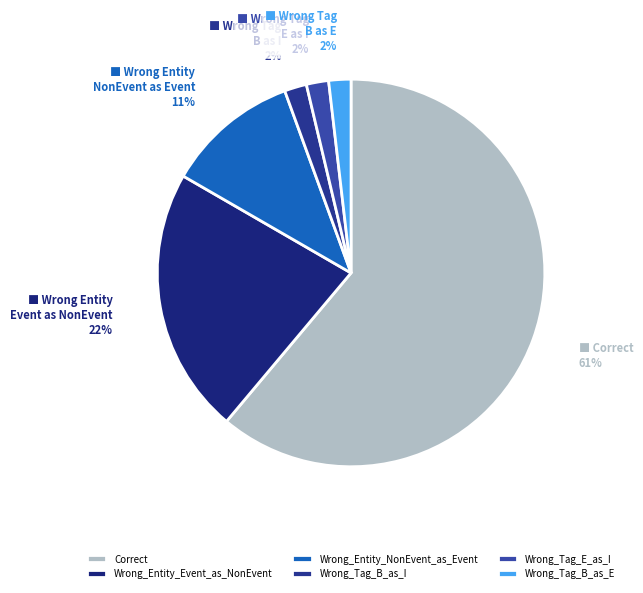

What is the largest slice in the pie chart?

Correct